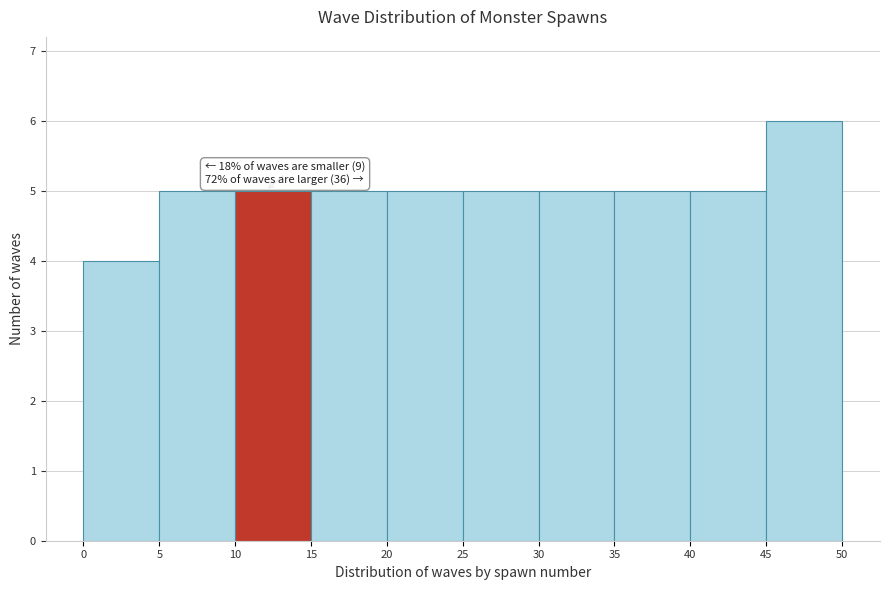

Over which range of the x-axis is the bar tallest?

45 to 50